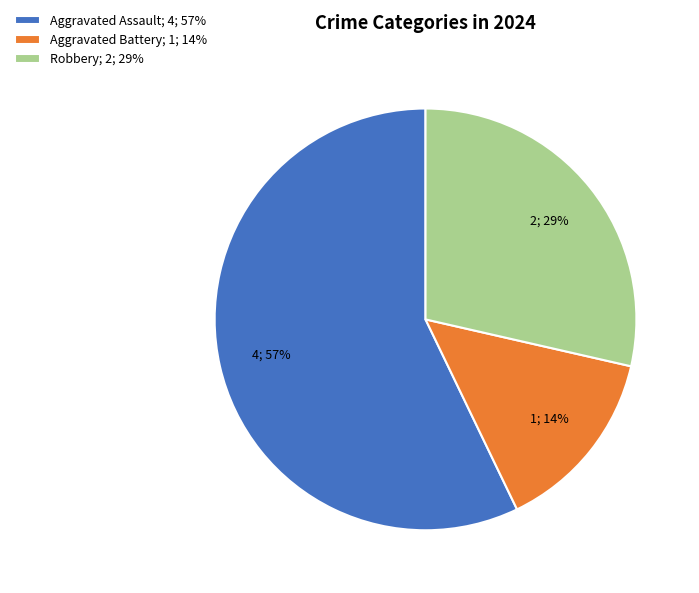

Approximately how many times larger is the value at Aggravated Assault compared to Robbery?

2.0